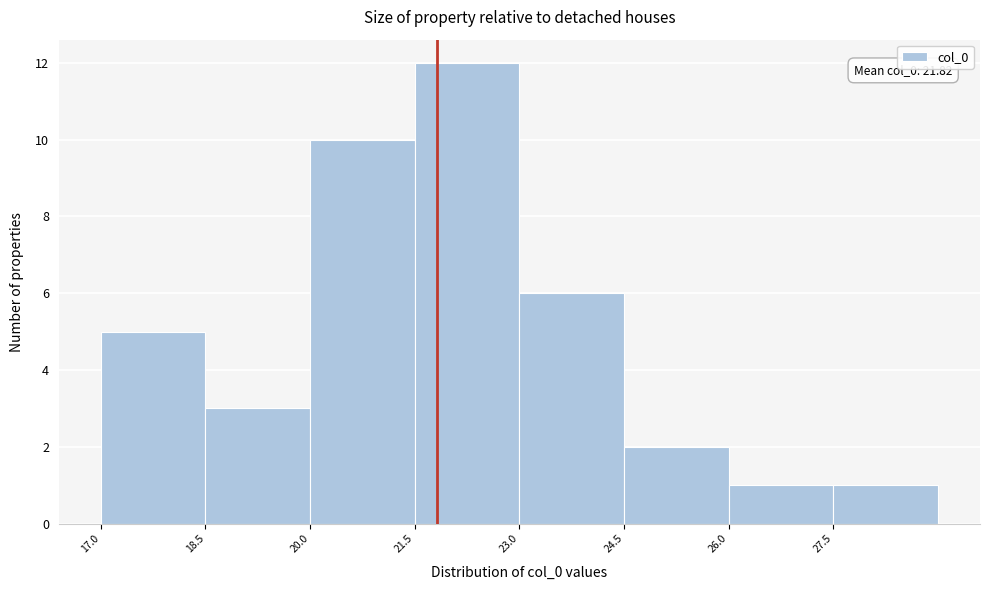

Over which range of the x-axis is the bar tallest?

21.5 to 23.0